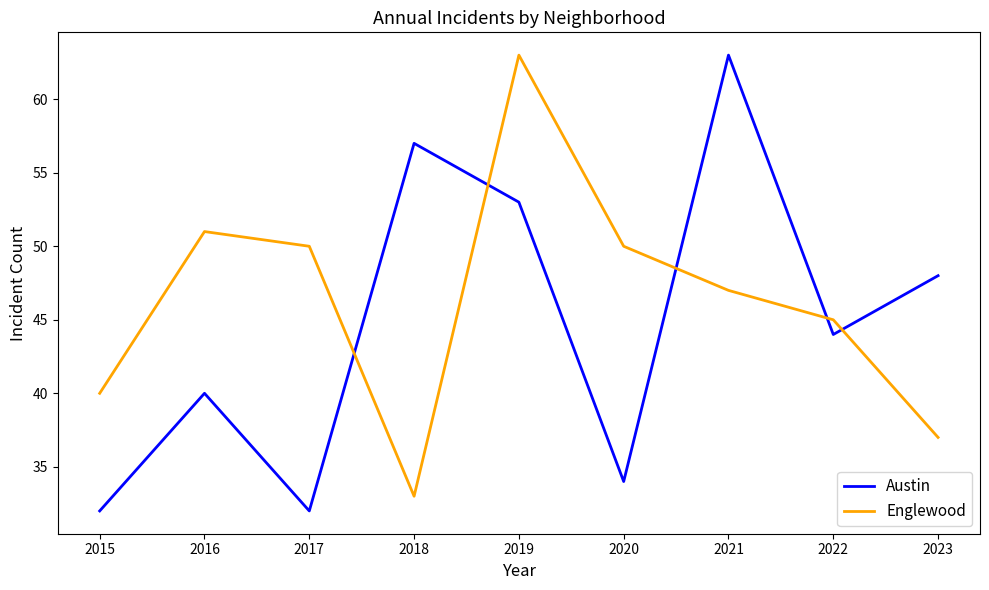

Which series has the largest total across all categories?

Englewood